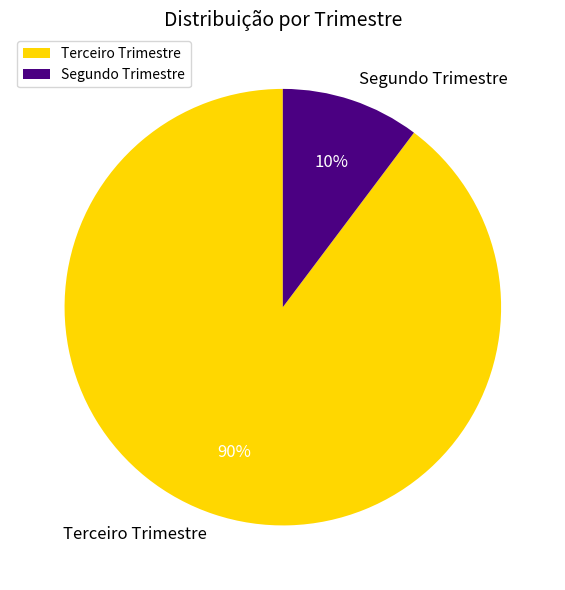

Do Terceiro Trimestre and Segundo Trimestre together represent more than half of the pie?

Yes